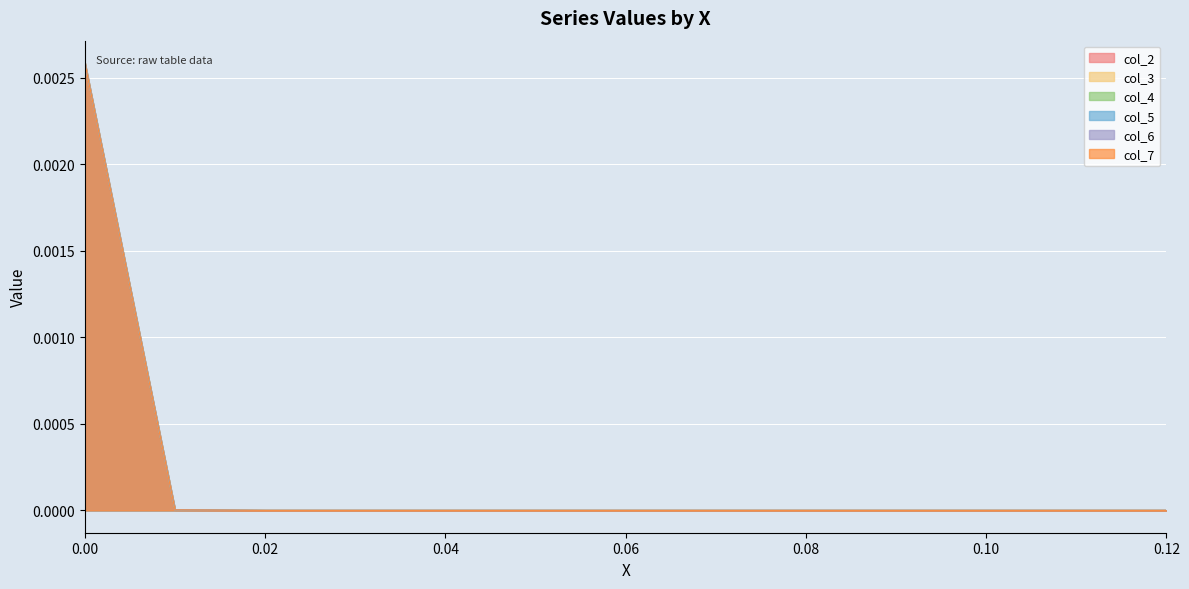

List the series in order of their peak value, highest first.

col_2, col_3, col_4, col_5, col_6, col_7